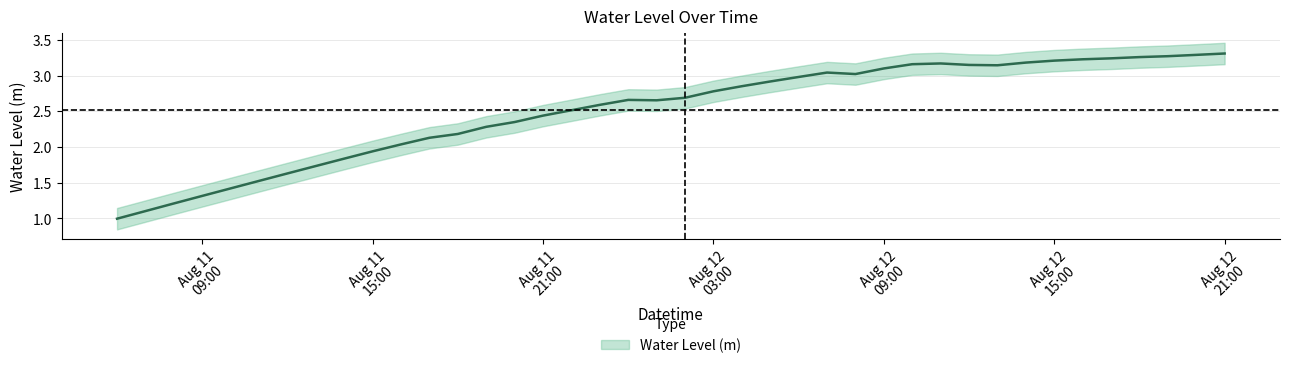

What position from the right is 2023-08-11 16:00:00?

30